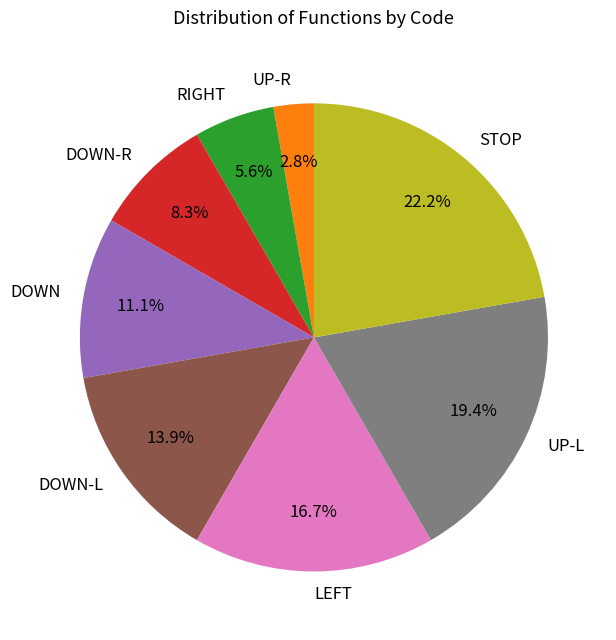

What portion of the pie excludes UP-R?

97.2%